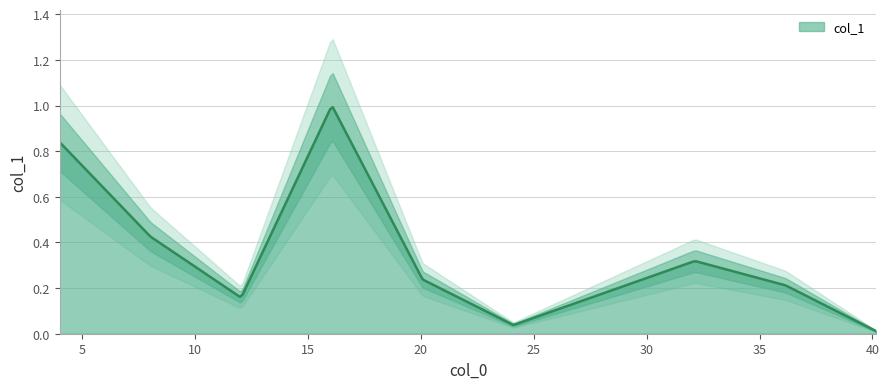

What is the sum of all values?

3.2